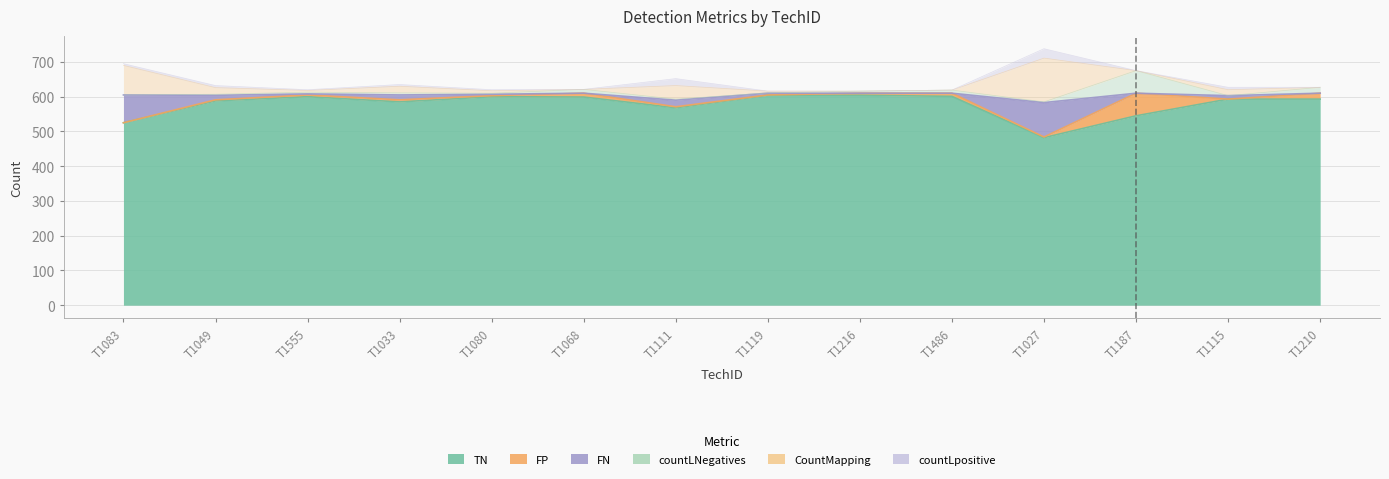

How many data points does each series have?

14